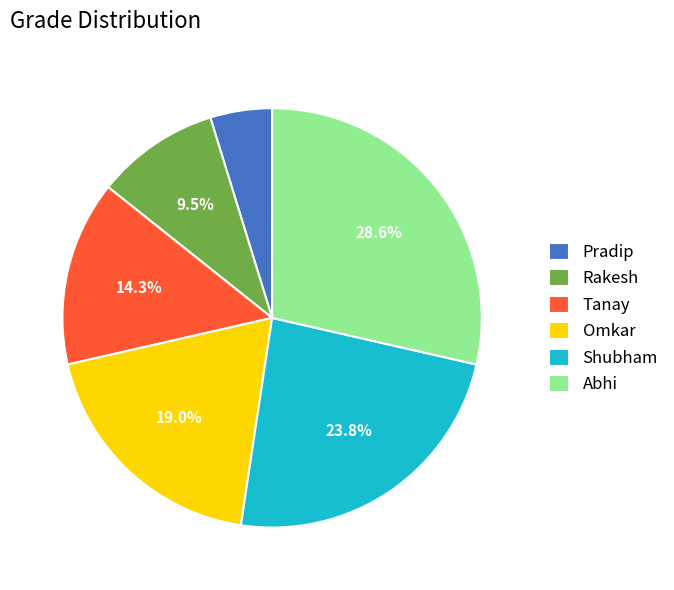

What percentage is the Omkar slice, to the nearest percent?

19%